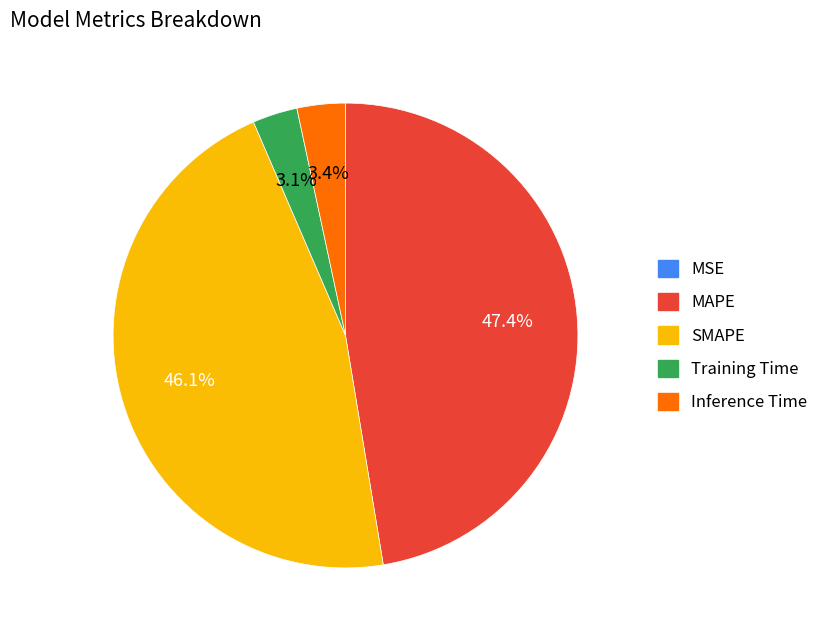

What is the largest slice in the pie chart?

MAPE